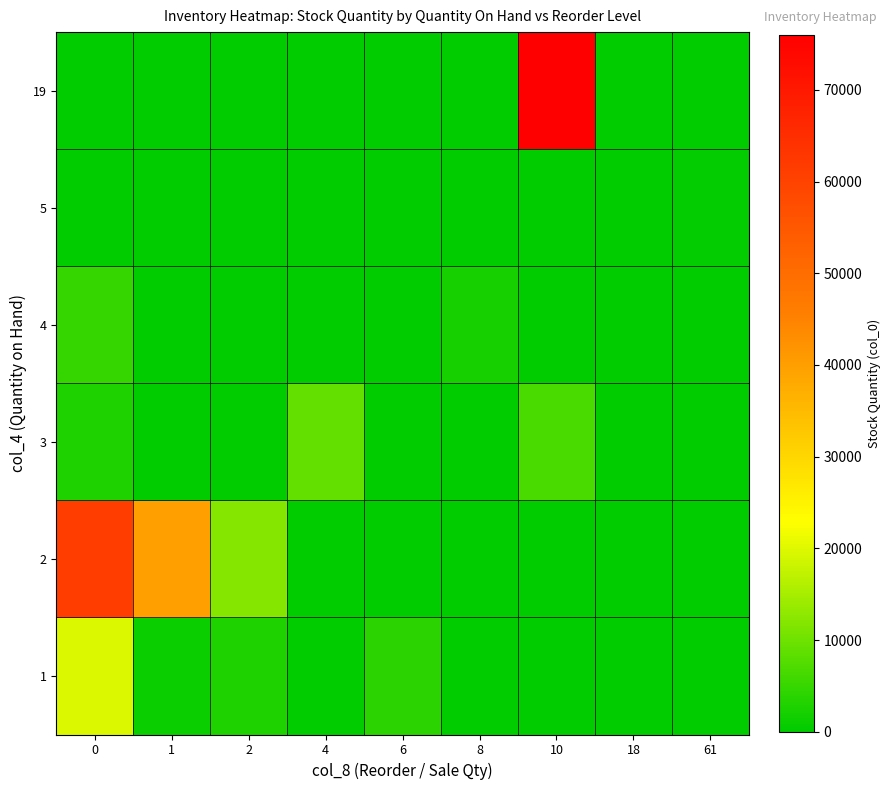

At 2, list the series in order from smallest to largest.

3, 4, 5, 19, 1, 2